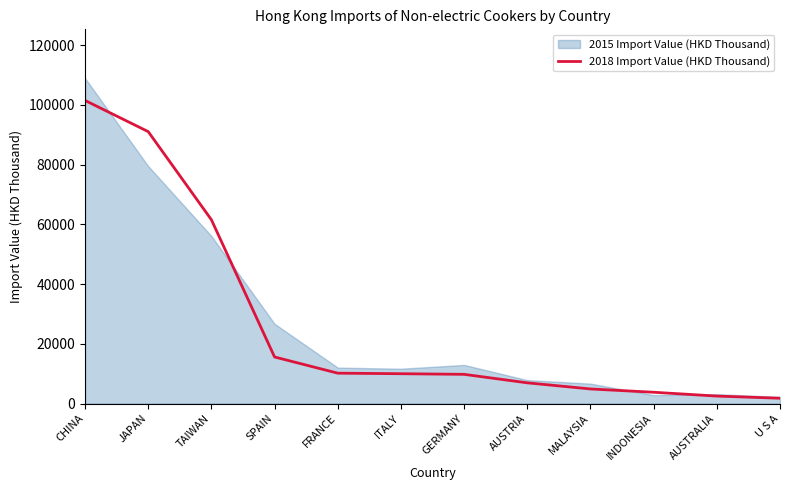

How many distinct data groups are displayed?

2